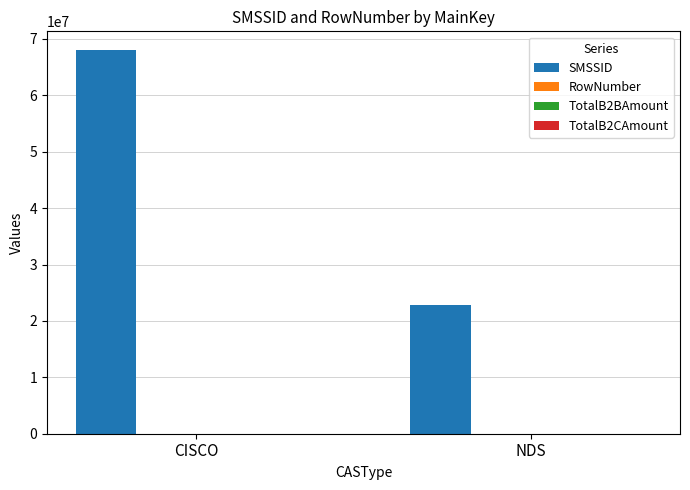

What is the maximum value for SMSSID?

67950059.0